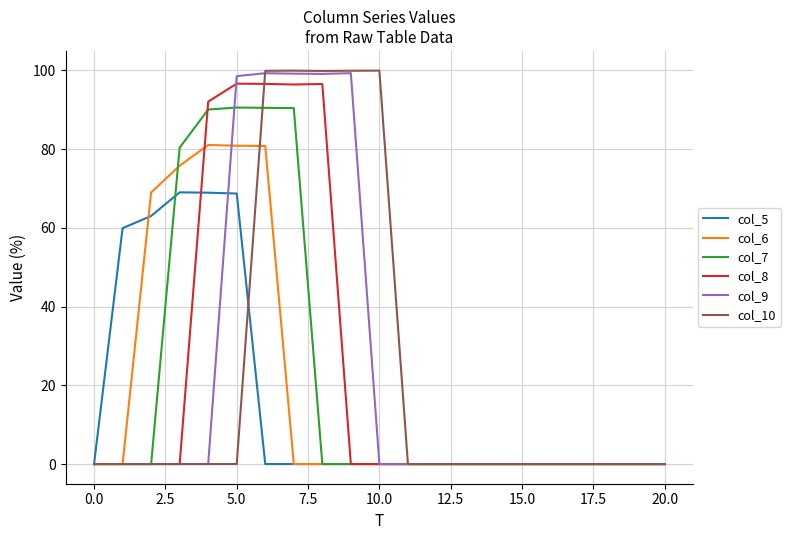

Which series has the widest spread of values?

col_10